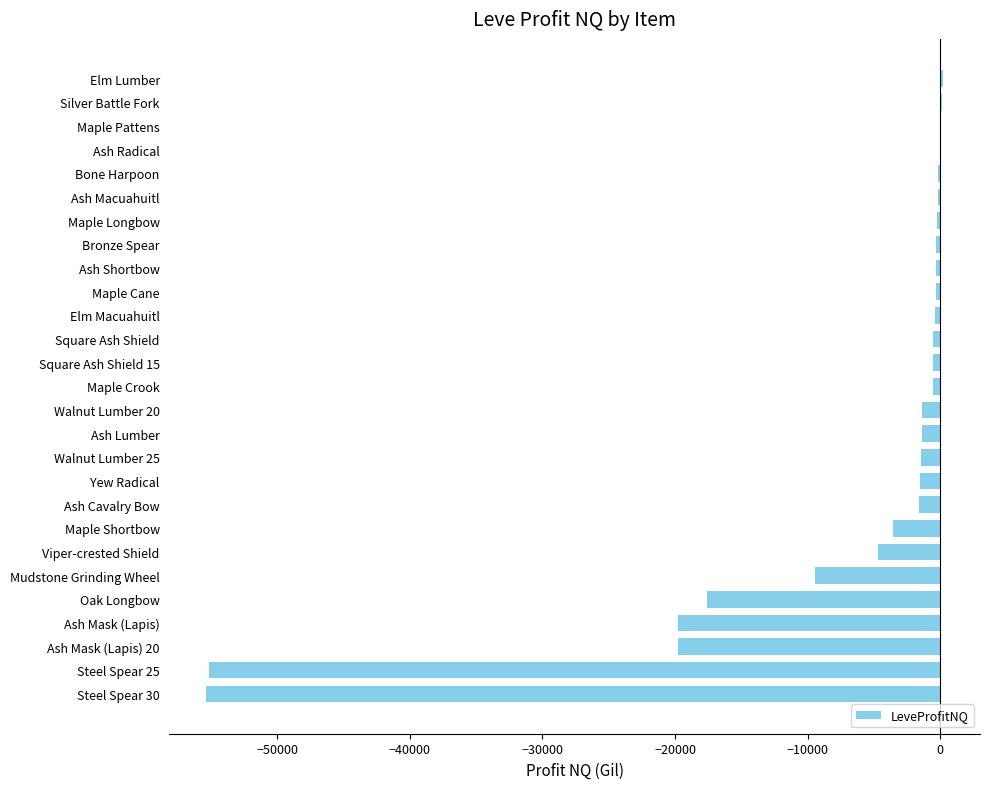

The value at Viper-crested Shield is -4684.0. True or false?

True